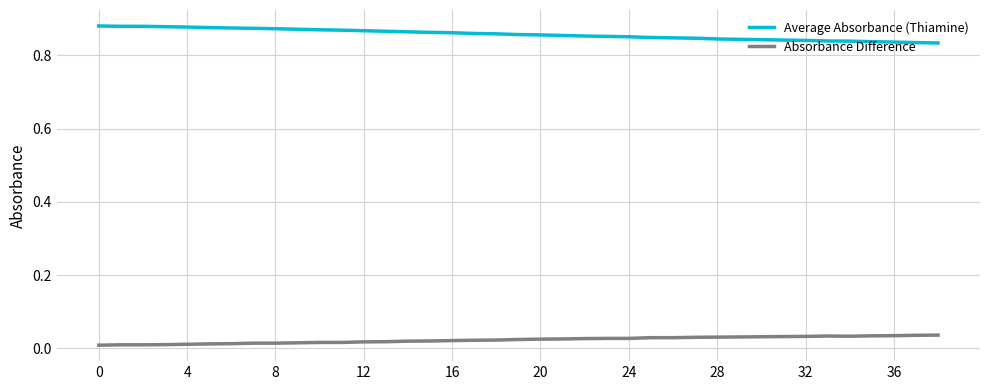

List the series in order of their peak value, highest first.

Average Absorbance (Thiamine), Absorbance Difference